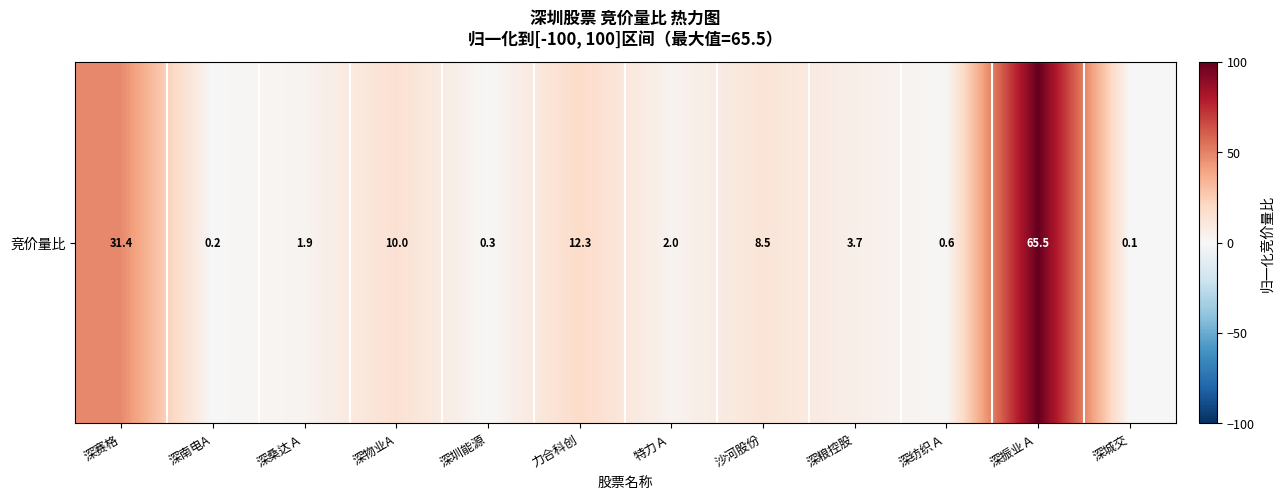

How many data points are above 5?

6